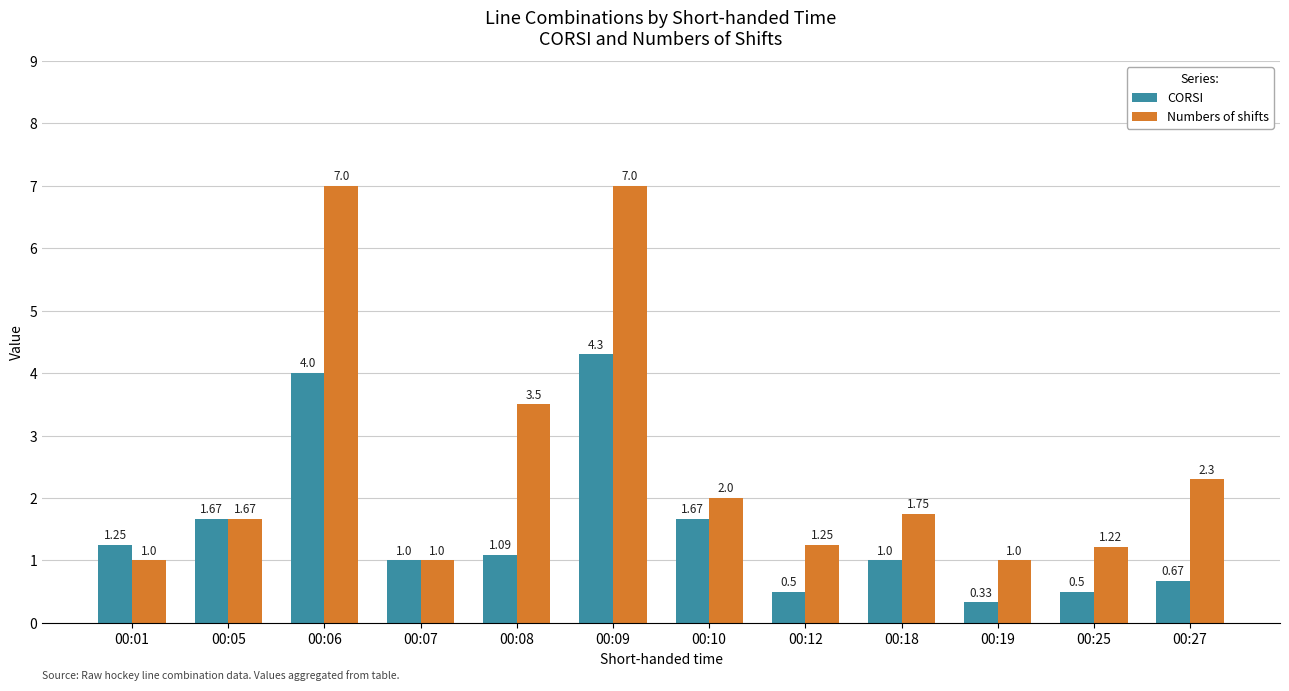

Which series has the largest total across all categories?

Numbers of shifts